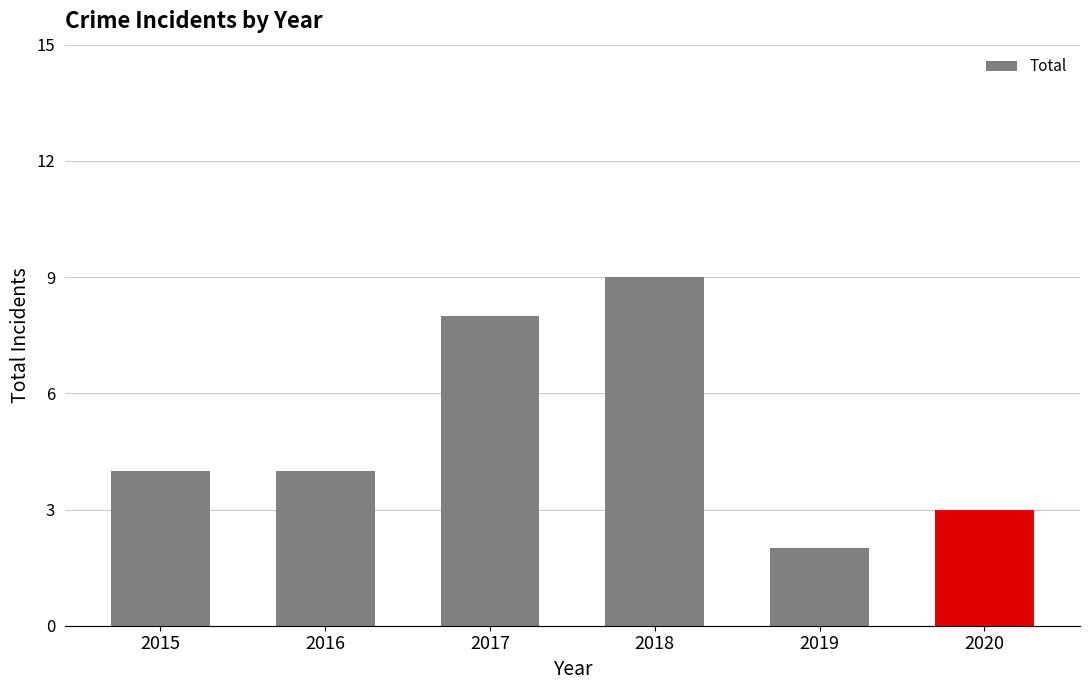

What is the sum of all values?

30